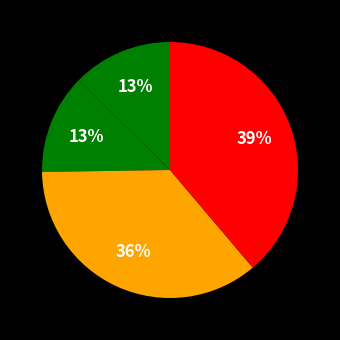

How many segments does this pie chart have?

4